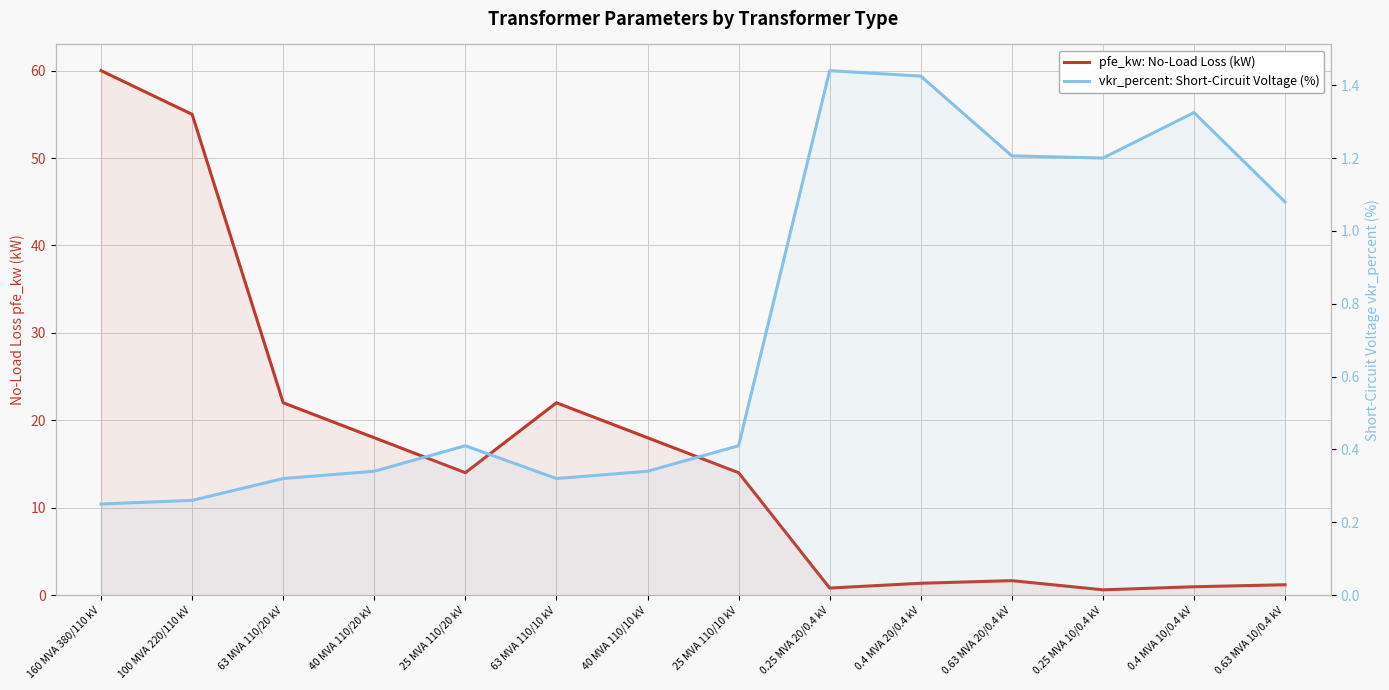

Reading left to right, extract all data points from this chart.

pfe_kw: No-Load Loss (kW): 60.0	55.0	22.0	18.0	14.0	22.0	18.0	14.0	0.8	1.4	1.6	0.6	0.9	1.2
vkr_percent: Short-Circuit Voltage (%): 0.2	0.3	0.3	0.3	0.4	0.3	0.3	0.4	1.4	1.4	1.2	1.2	1.3	1.1